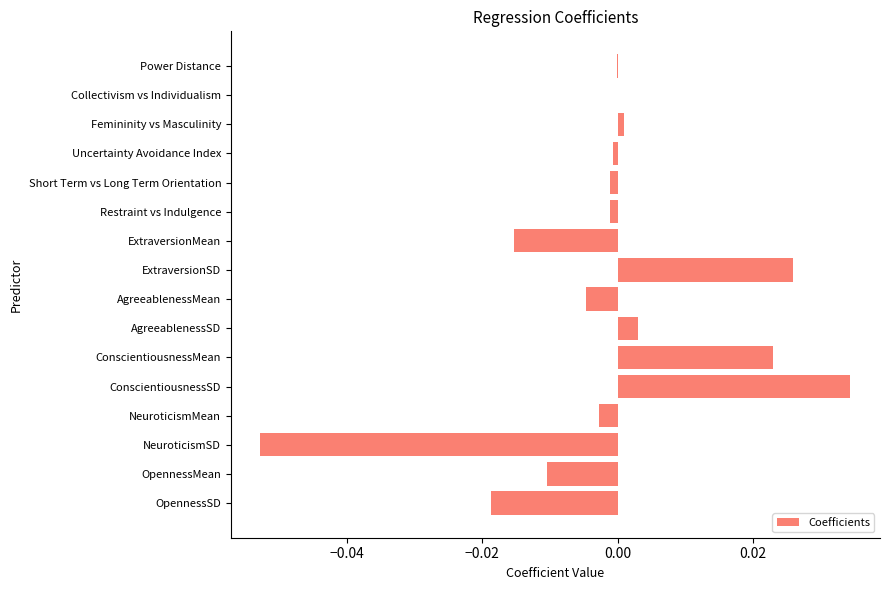

How many series are shown in this chart?

1